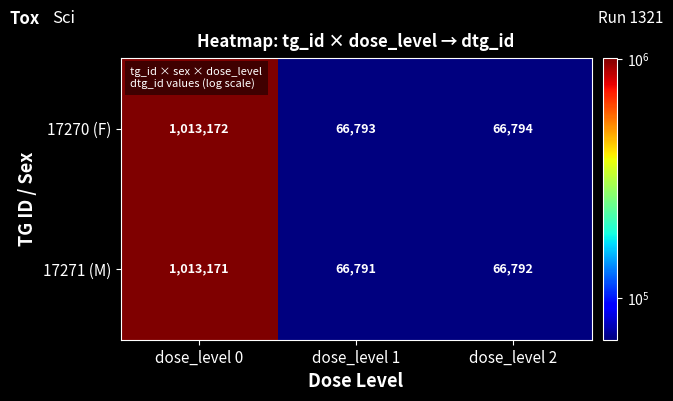

How many series are shown in this chart?

2